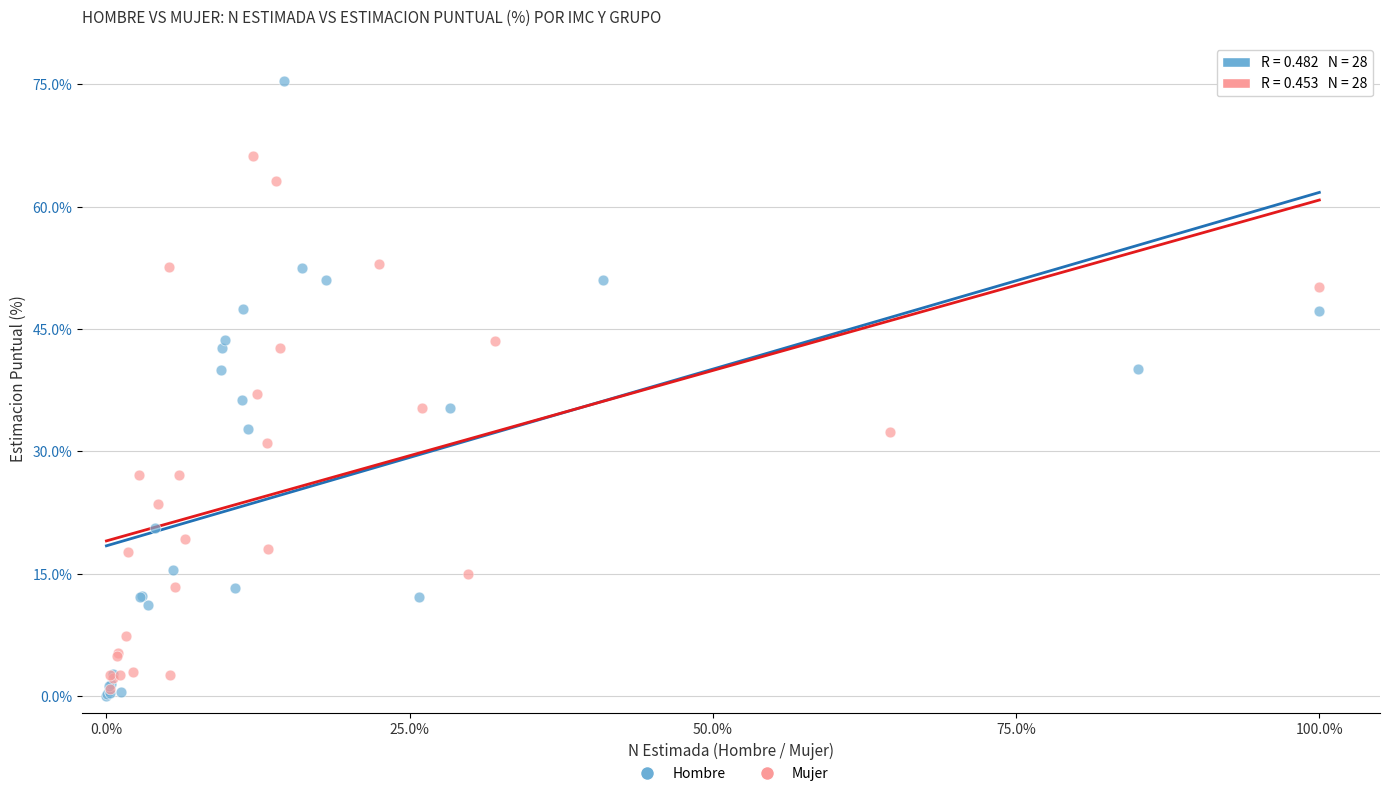

Which series reaches the maximum Y coordinate?

Hombre